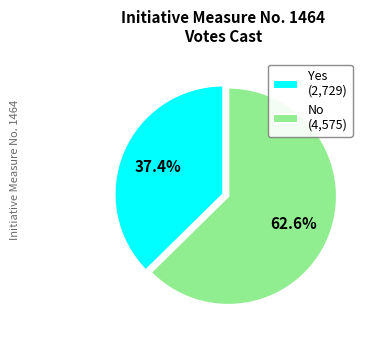

What percentage do Yes (2,729) and No (4,575) together represent?

100.0%